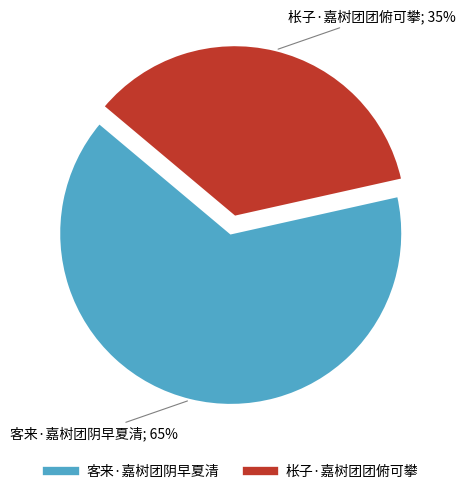

Rank the categories by value from lowest to highest.

枨子·嘉树团团俯可攀, 客来·嘉树团阴早夏清